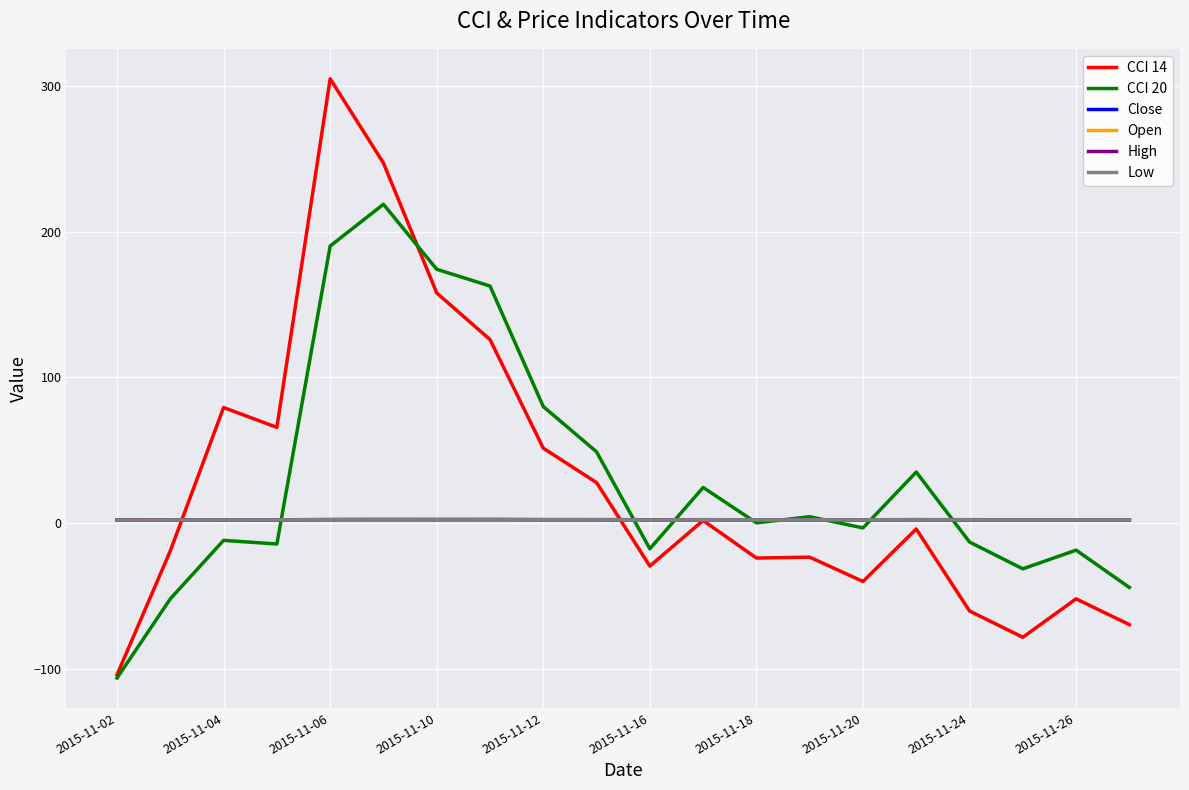

Which series has the widest spread of values?

CCI 14